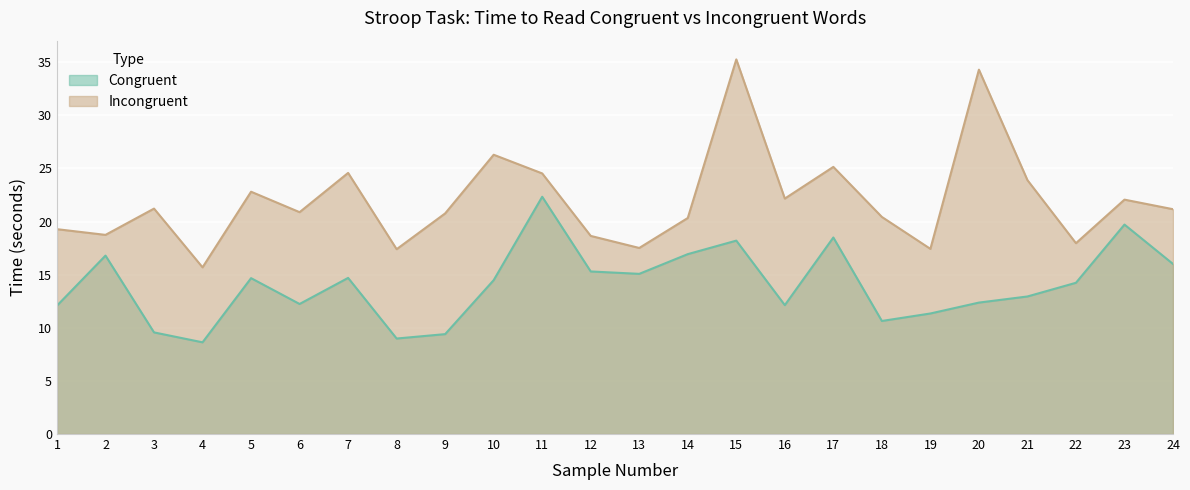

Rank the series by their maximum value, from lowest to highest.

Congruent, Incongruent